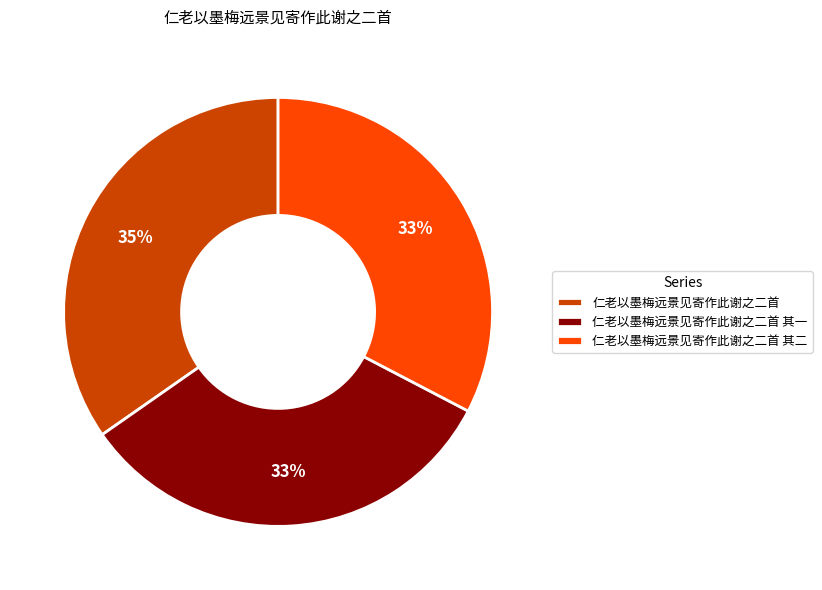

Which category has the biggest portion of the pie?

仁老以墨梅远景见寄作此谢之二首